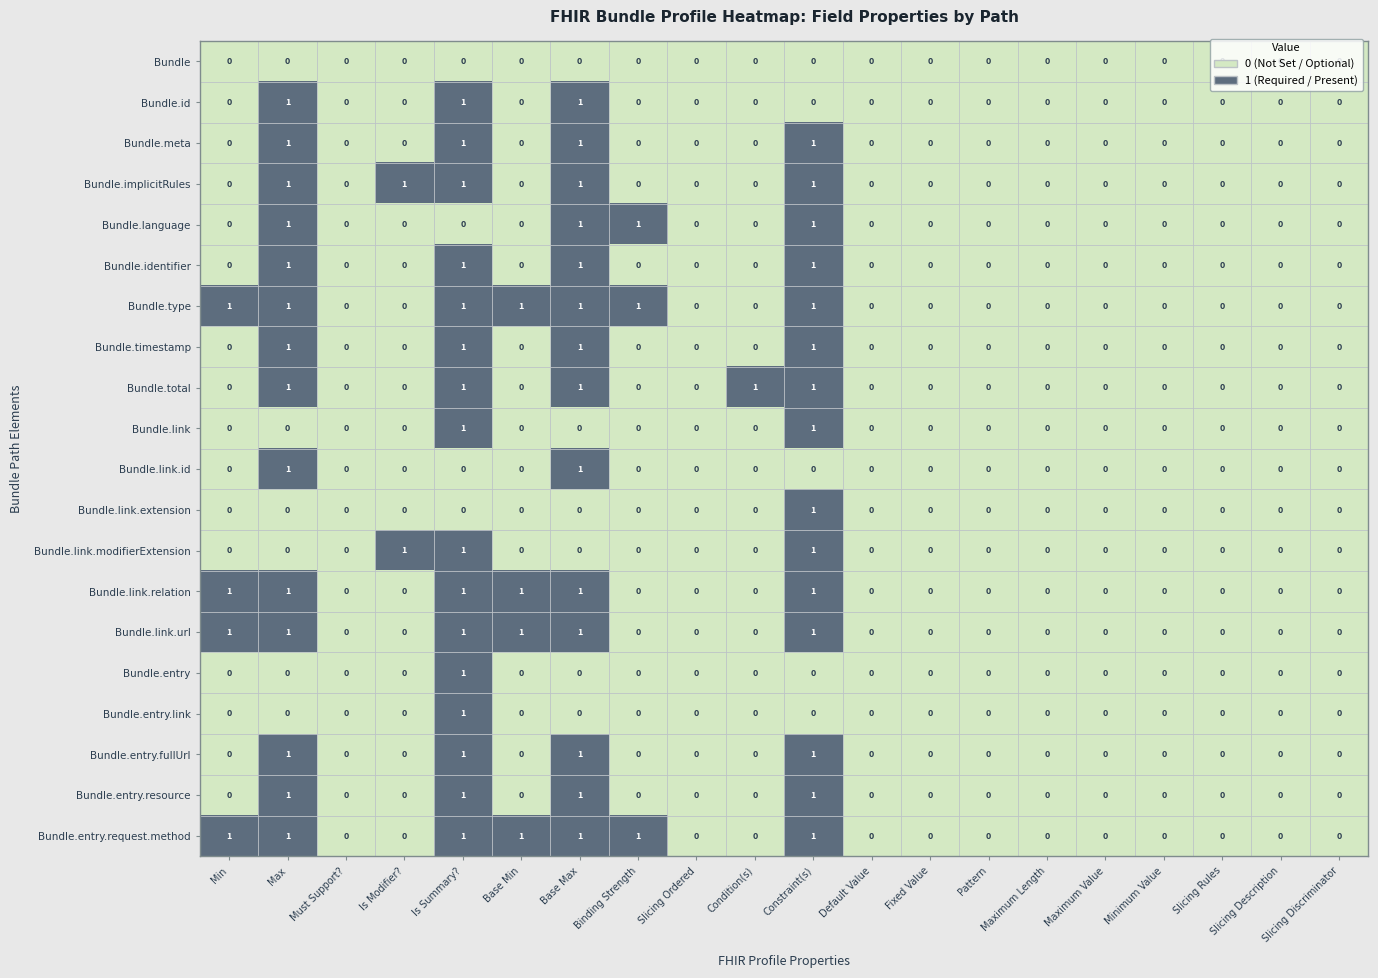

How many Bundle.entry.resource values are between 0 and 1?

20